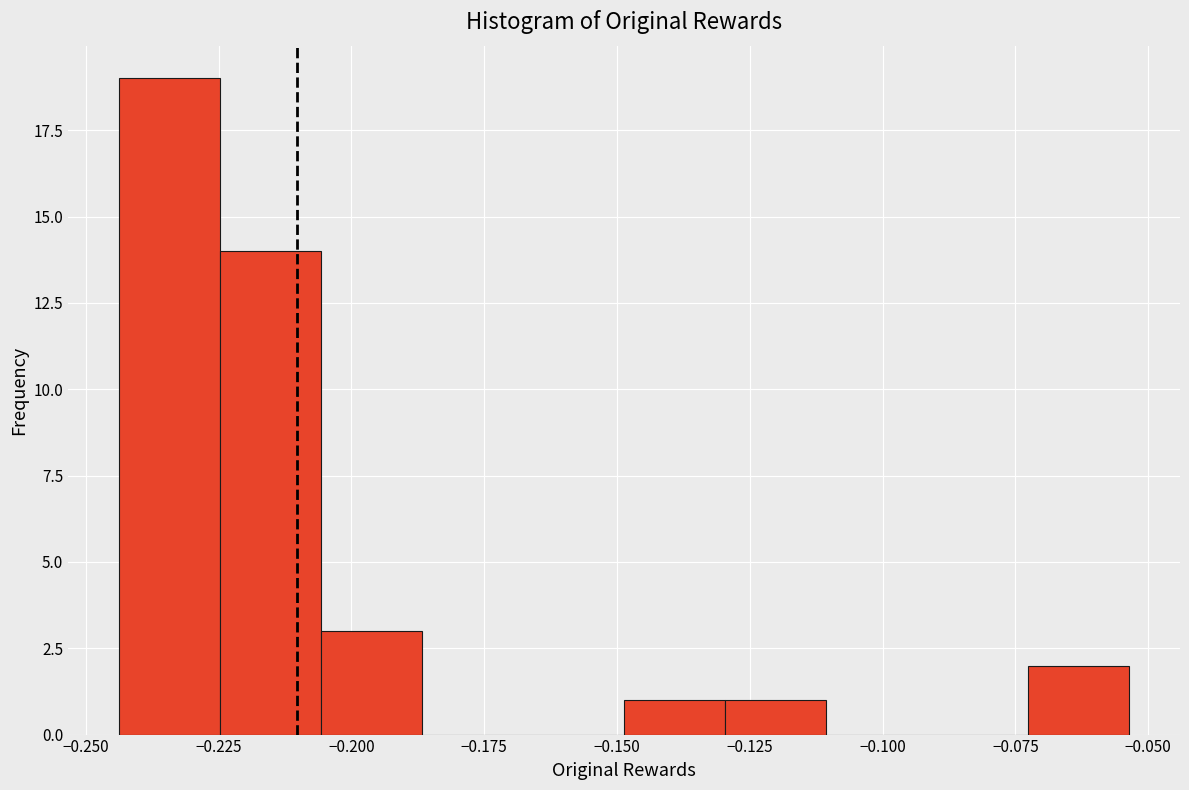

Around what value on the x-axis is the tallest bar? Give the approximate position of its centre, as read against the axis.

-0.235